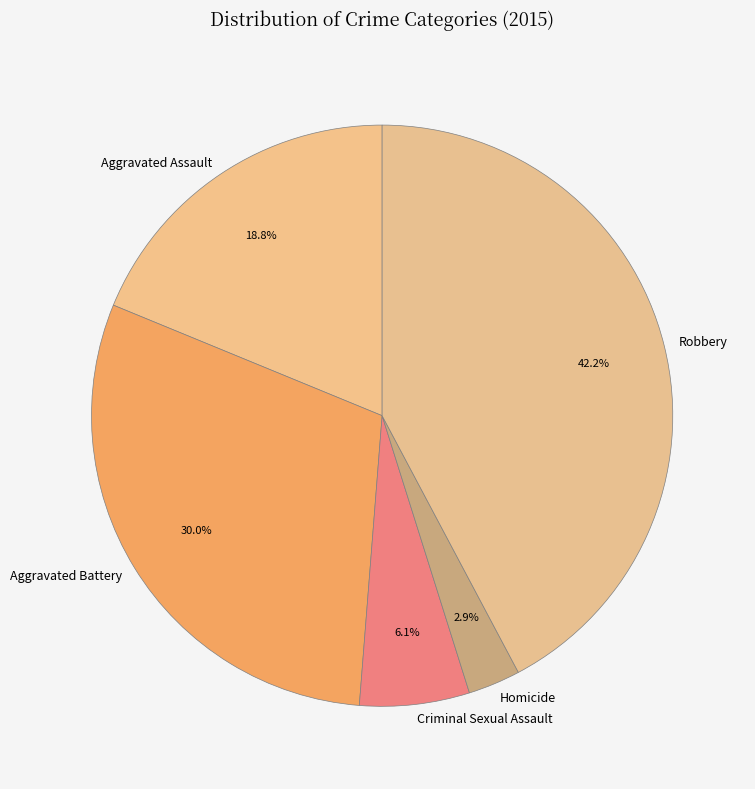

Count the number of slices in the pie.

5